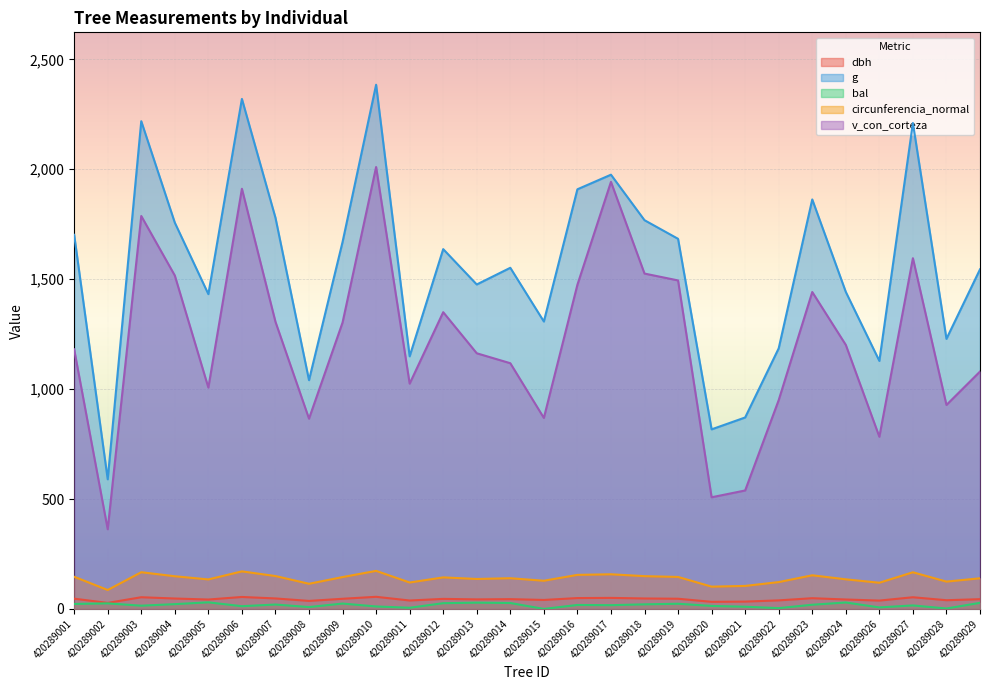

What is the spread (max minus min) of values at 420289024?

1412.9